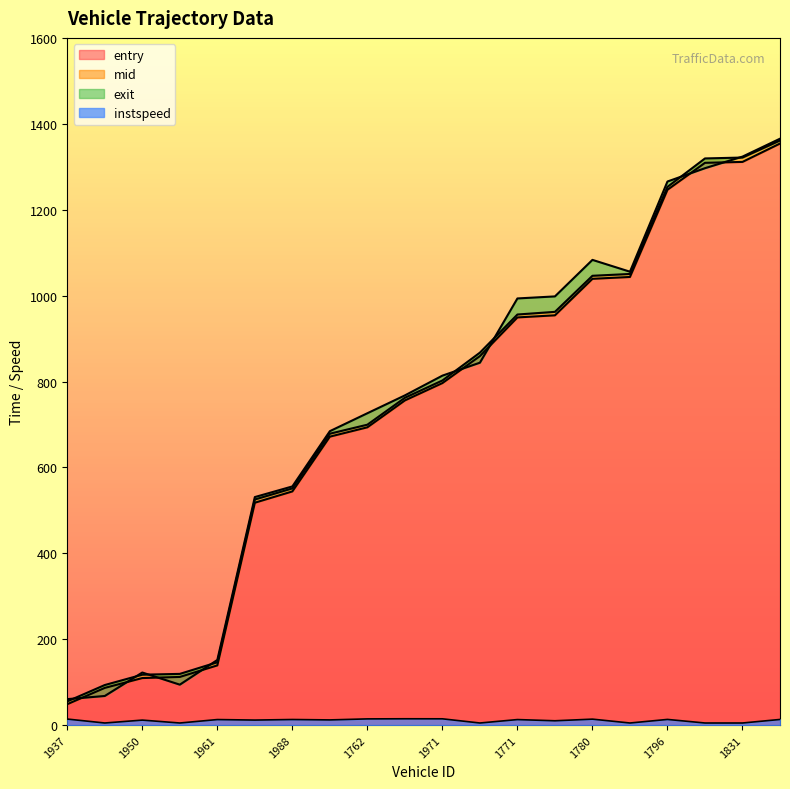

Between 1754 and 1762, which is larger?

1762